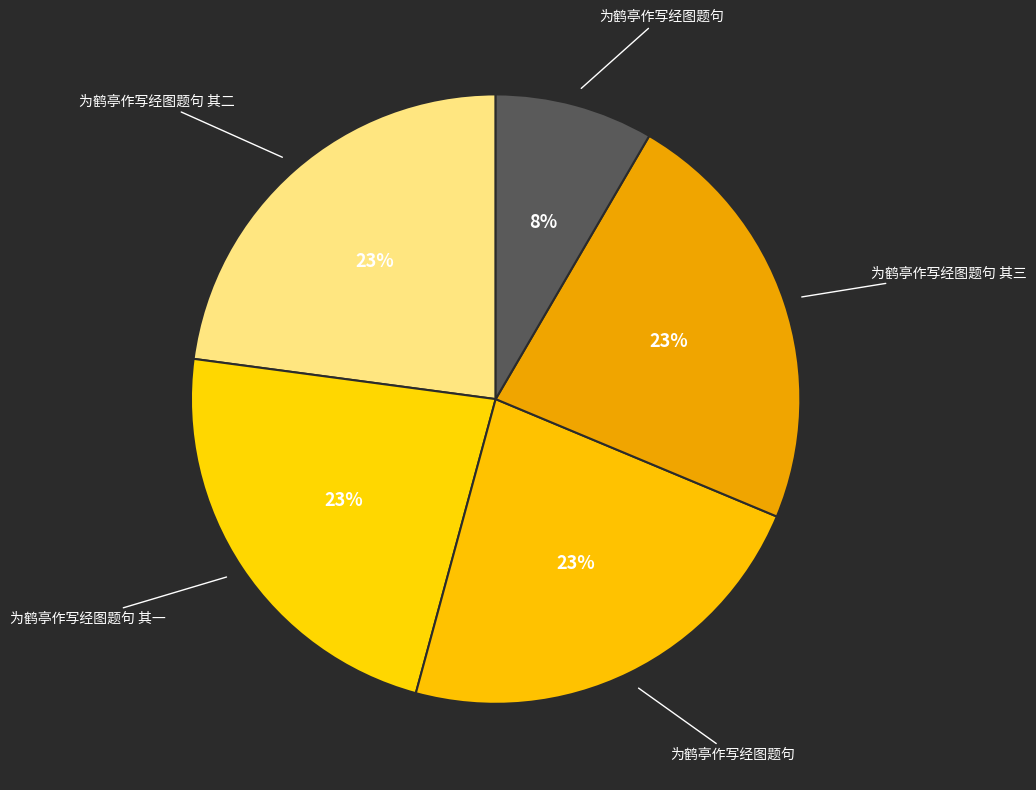

How many segments does this pie chart have?

5